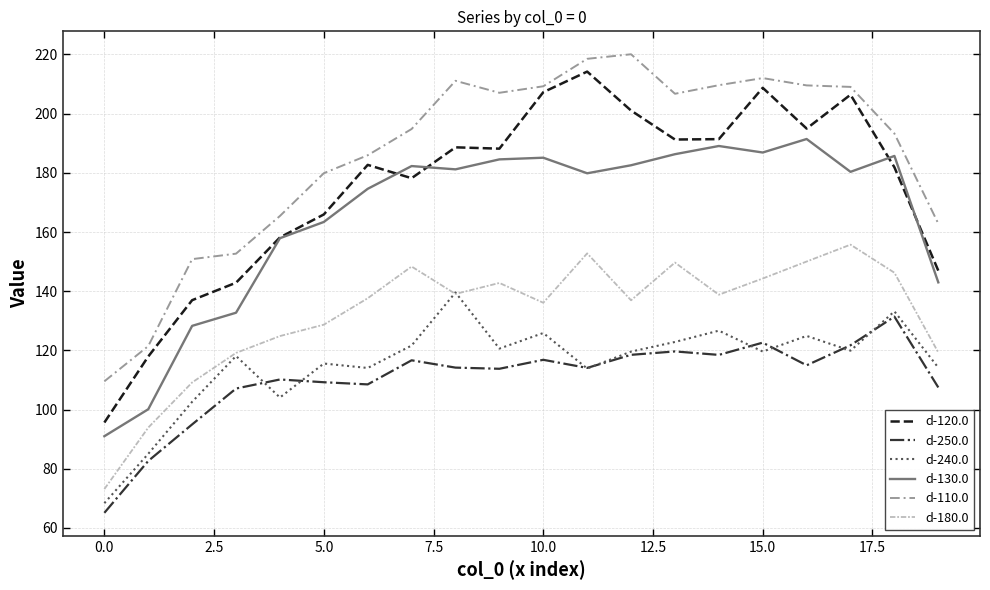

What is the average value of the d-180.0 series?

132.3